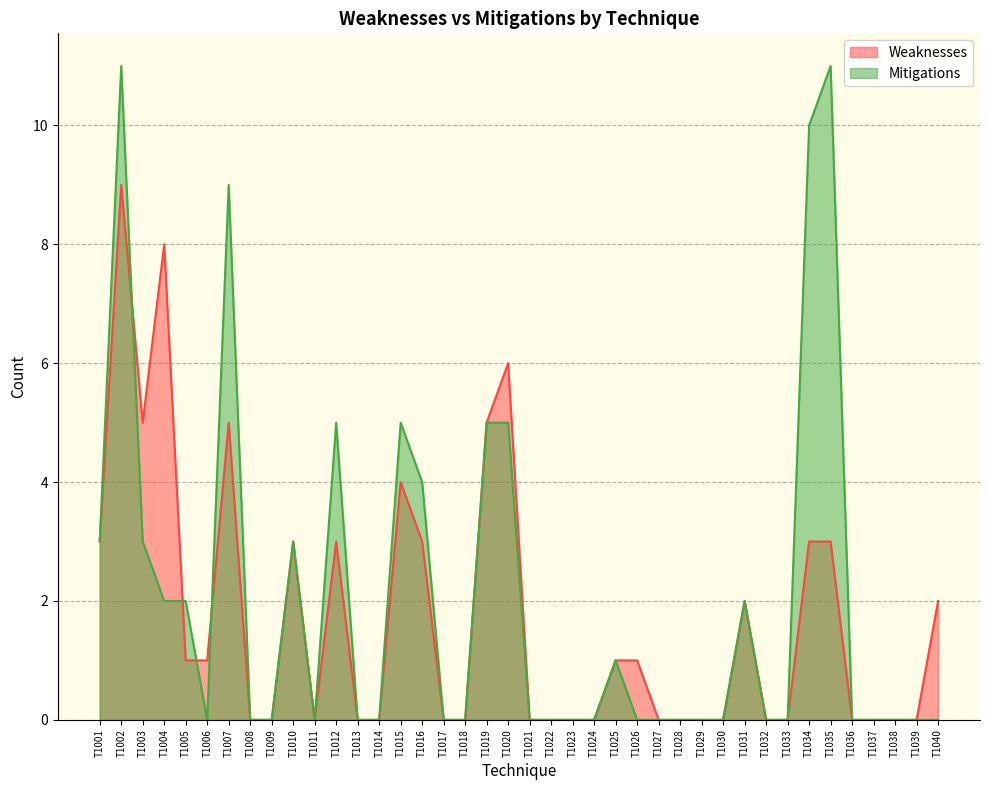

Reading left to right, transcribe all the data shown in this chart.

Weaknesses: 3	9	5	8	1	1	5	0	0	3	0	3	0	0	4	3	0	0	5	6	0	0	0	0	1	1	0	0	0	0	2	0	0	3	3	0	0	0	0	2
Mitigations: 3	11	3	2	2	0	9	0	0	3	0	5	0	0	5	4	0	0	5	5	0	0	0	0	1	0	0	0	0	0	2	0	0	10	11	0	0	0	0	0